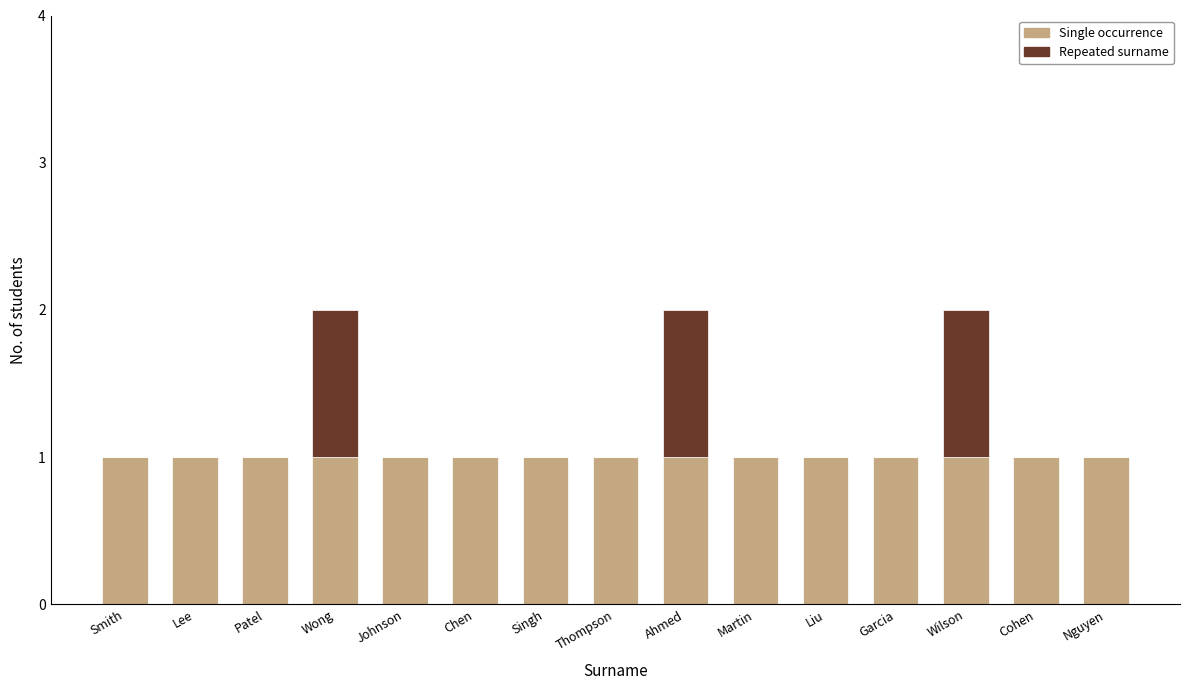

The value of Single occurrence at Garcia is 1. True or false?

True